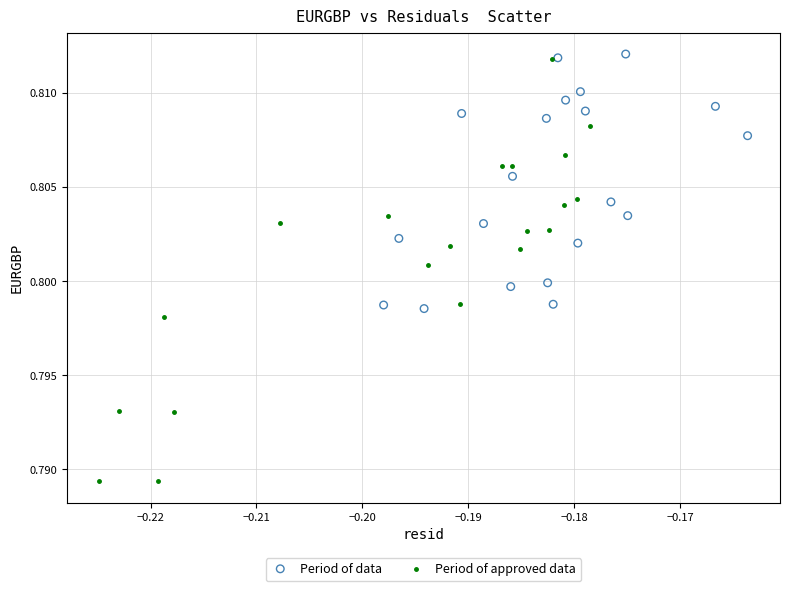

Which series contains the lowest Y value?

Period of approved data